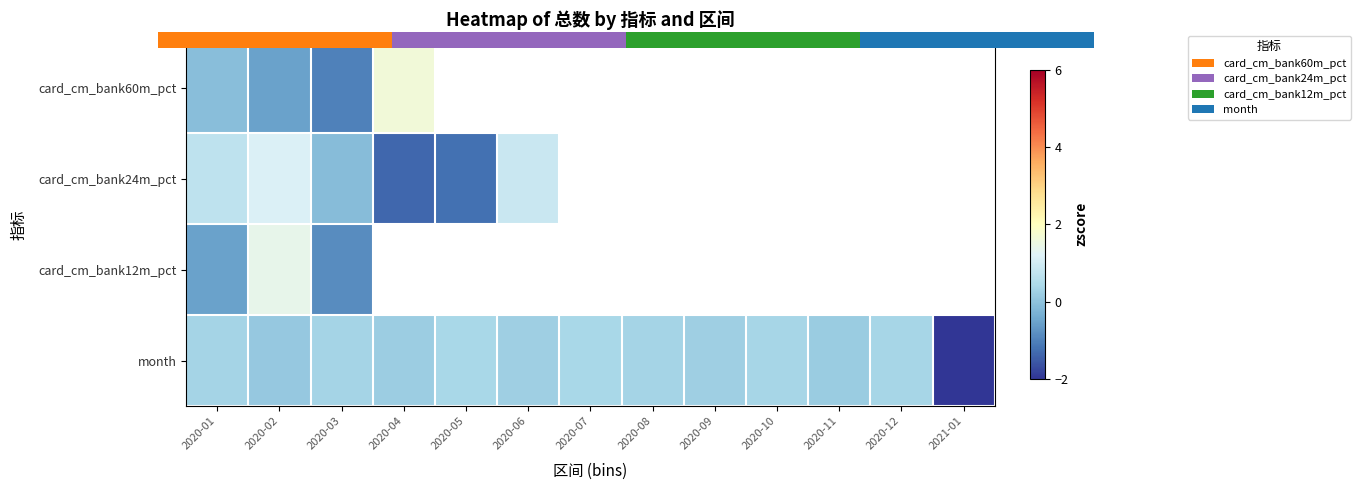

Between 2020-09 and 2020-11, which series saw the biggest shift?

month